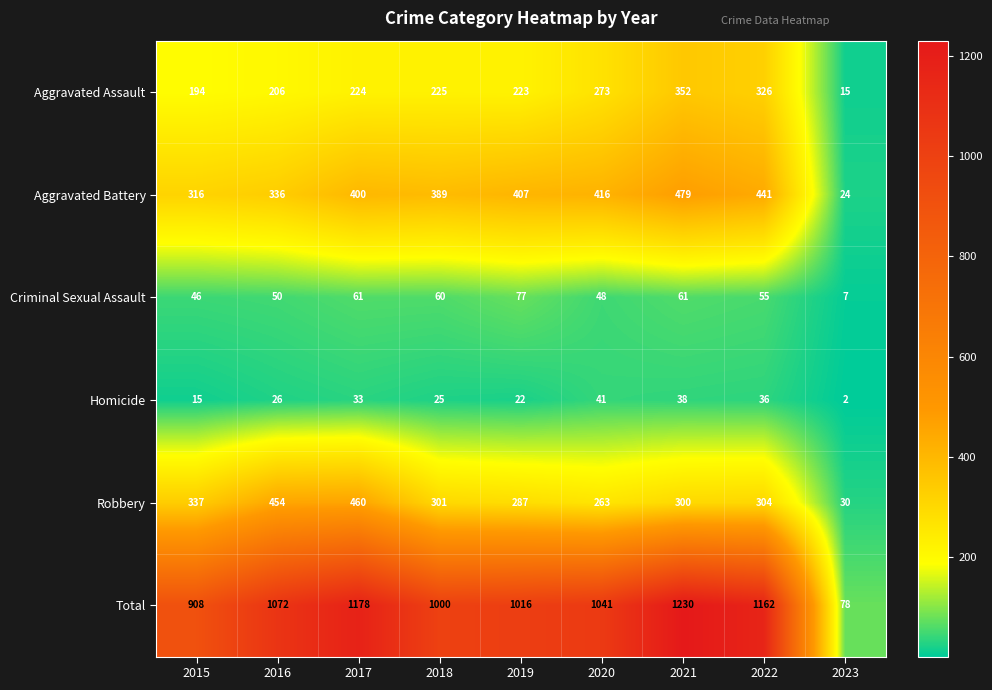

Where is Total nearest to the value 654?

2015